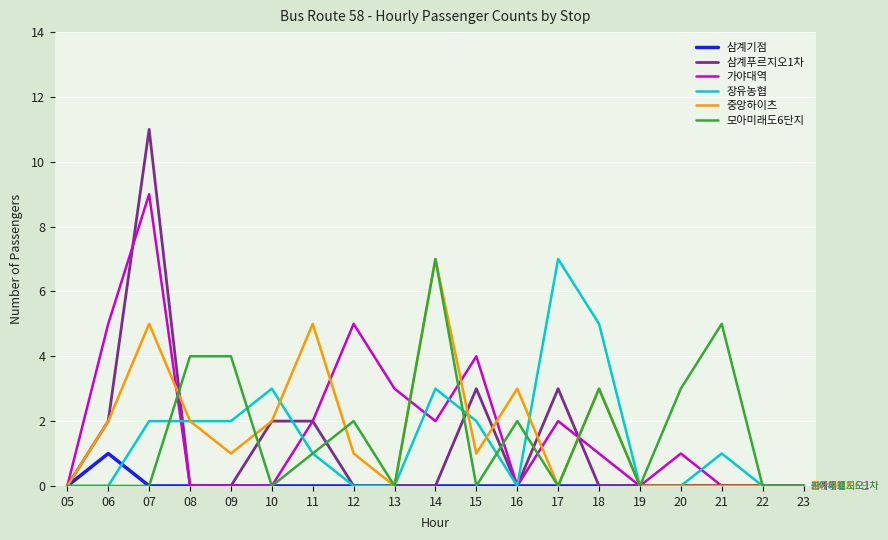

True or false: 가야대역 has more than 1 interior local peaks.

True